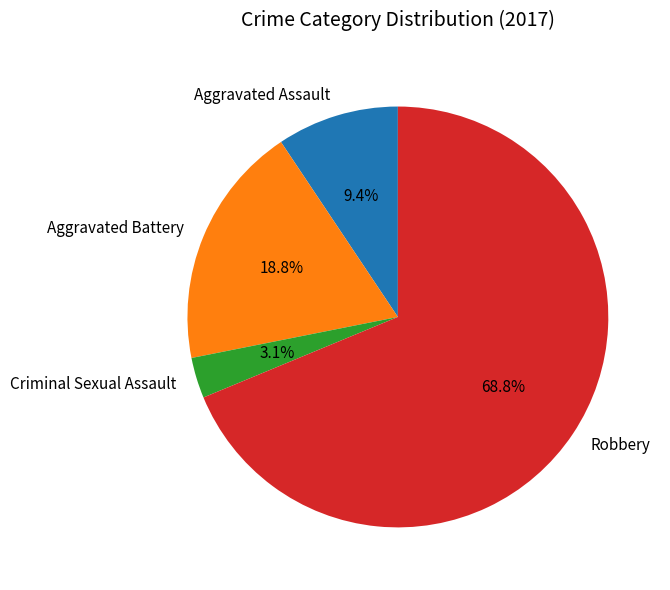

True or false: Robbery accounts for 69% of the total.

True